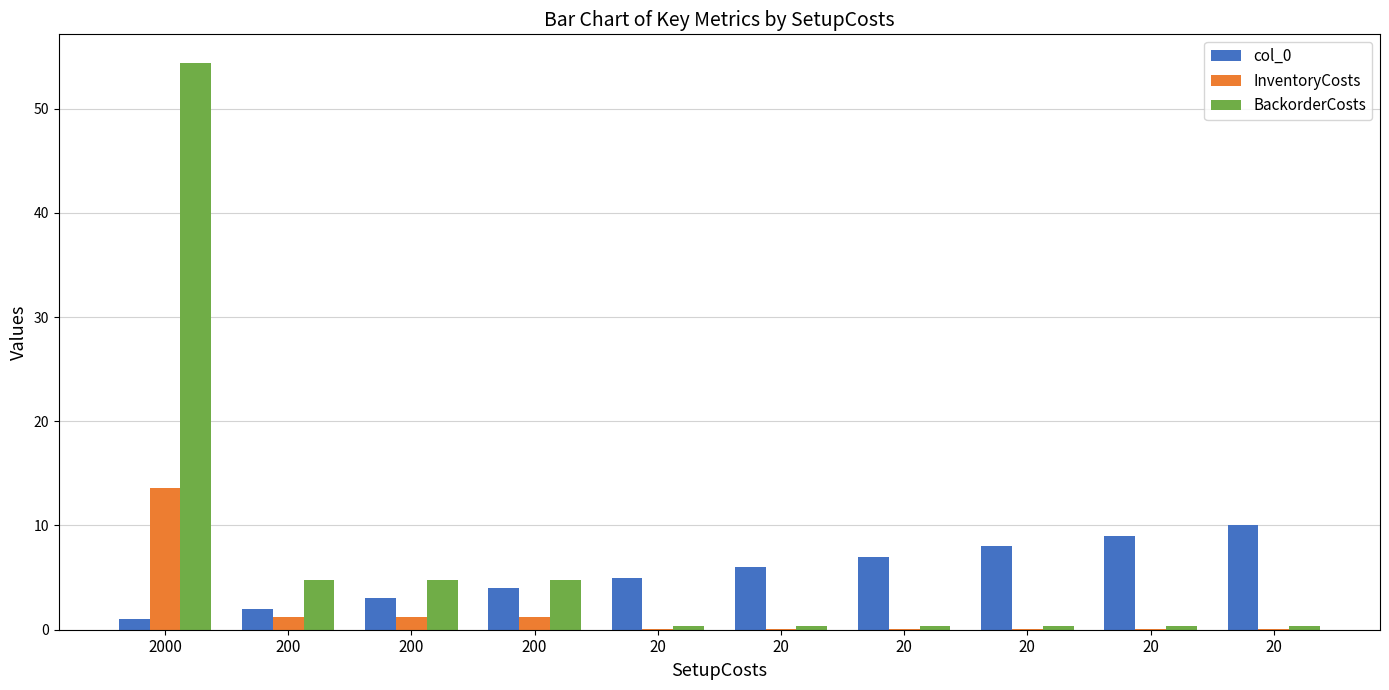

Which series has the largest total across all categories?

BackorderCosts